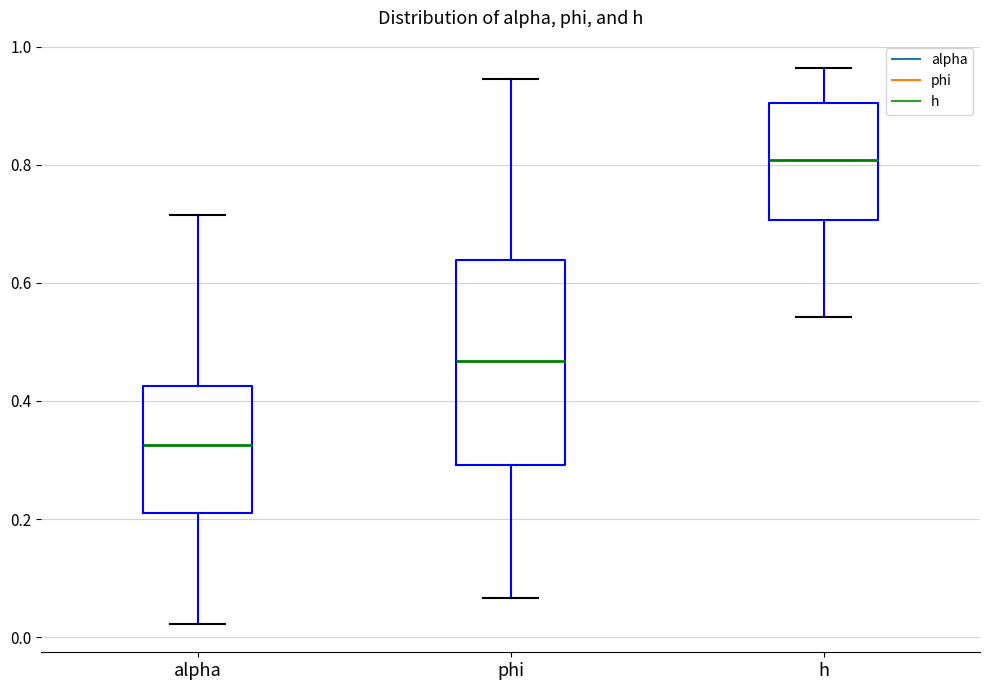

Which box has the highest median line?

h